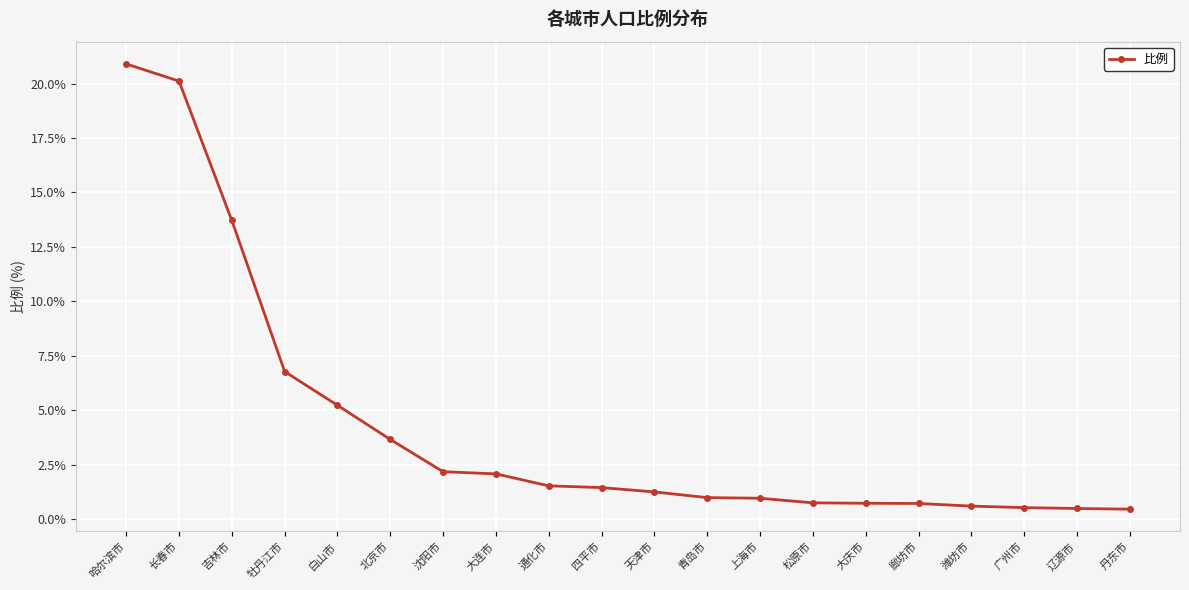

Approximately how many times larger is the value at 四平市 compared to 长春市?

0.1